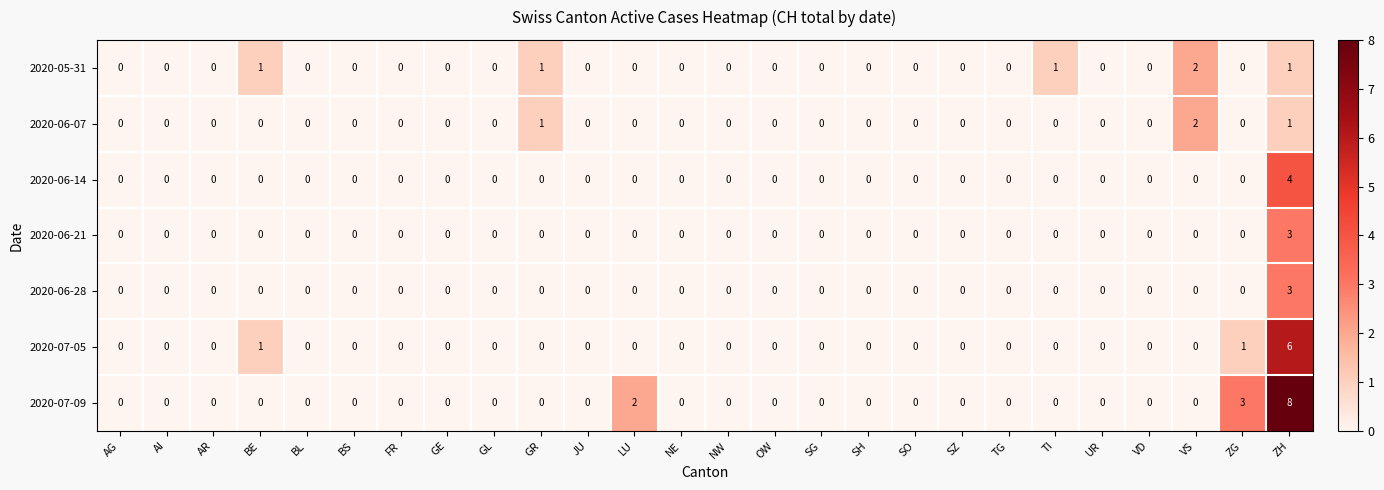

Which series has the widest spread of values?

2020-07-09